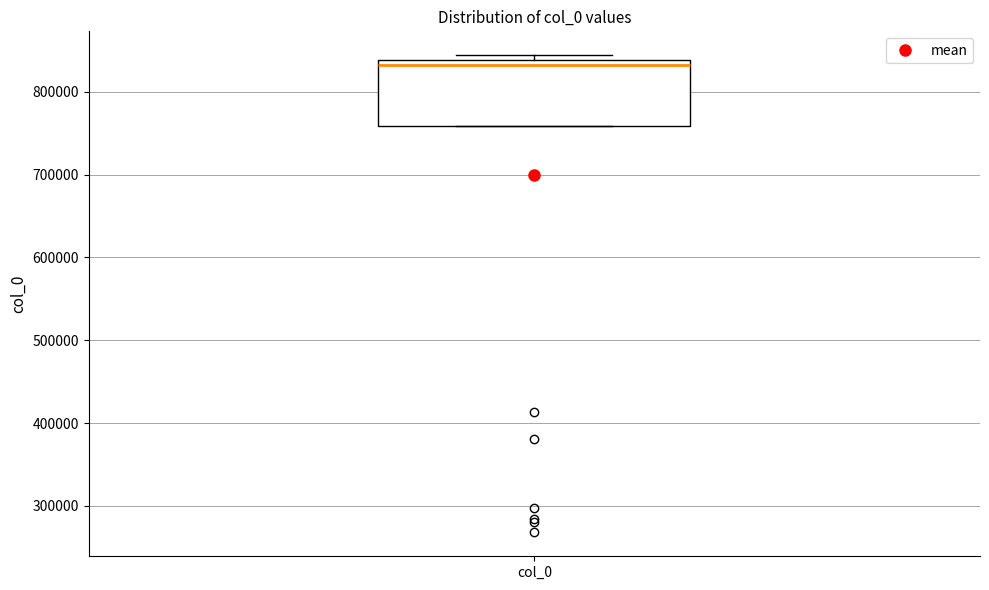

Transcribe this box plot: give where the median line is, the range the box spans, and where the two whiskers end, as read against the y-axis. The values are not printed on the chart, so give them approximately, as read against the axis.

median 830000, box 760000 to 840000, whiskers 760000 to 840000 (just above the box's upper edge)